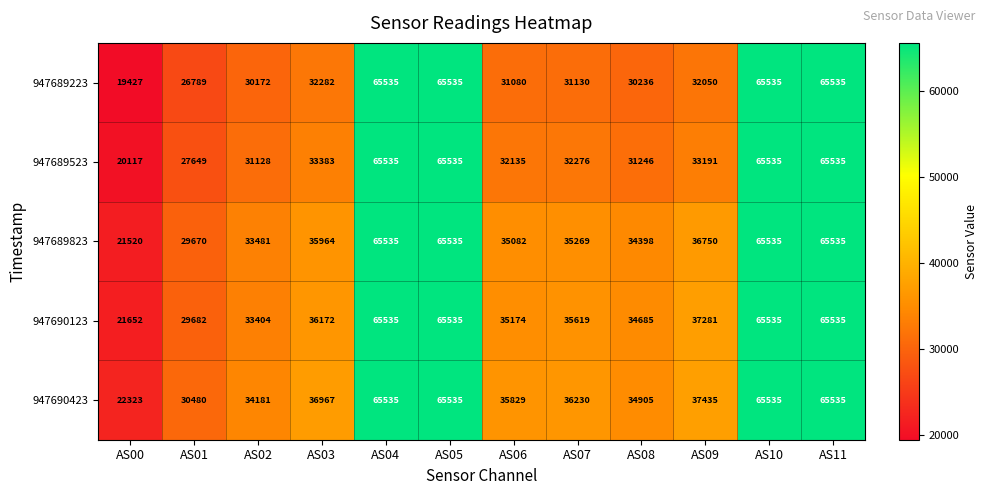

Which series changed the most between AS00 and AS03?

947690423